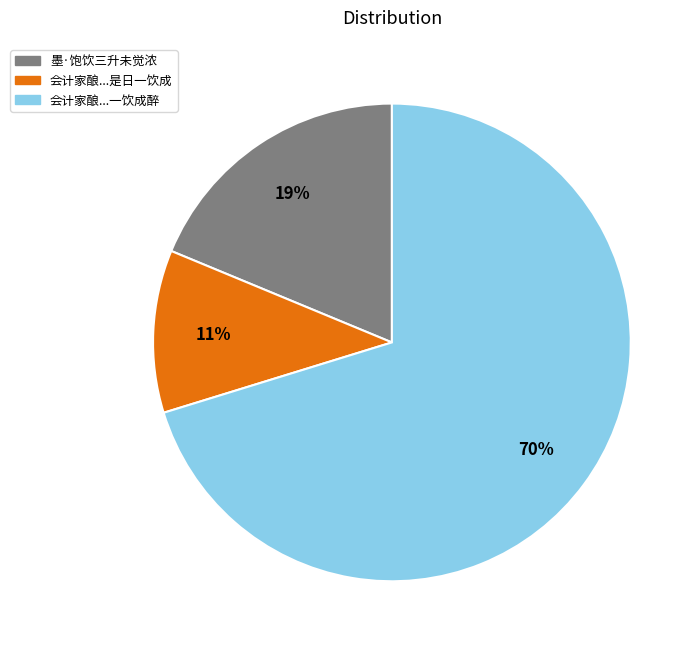

To the nearest percent, what portion does 会计家酿...是日一饮成 represent?

11%